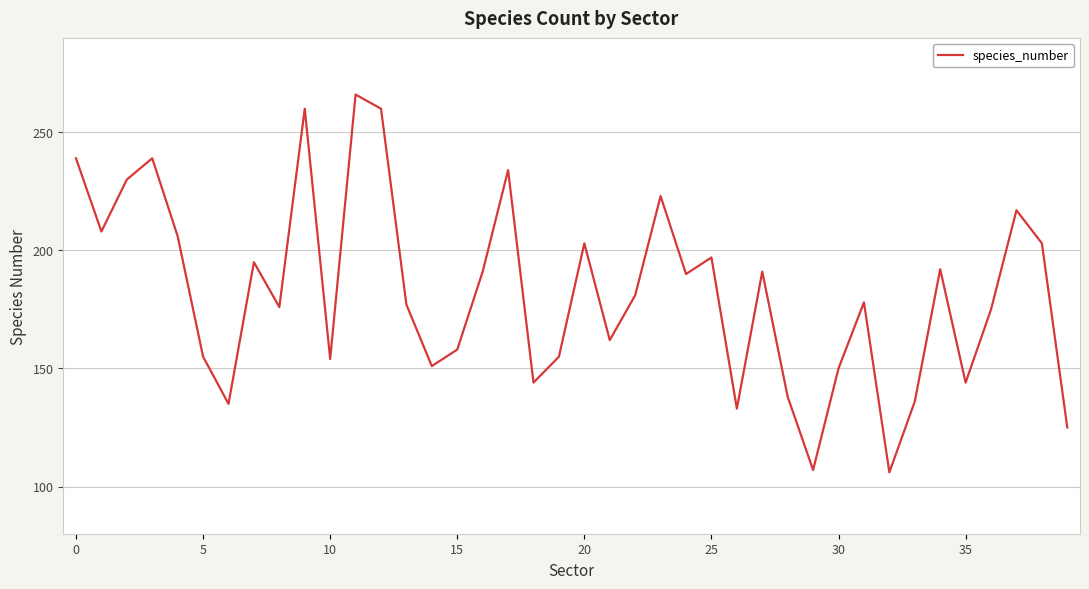

What is the minimum value shown in the chart?

106